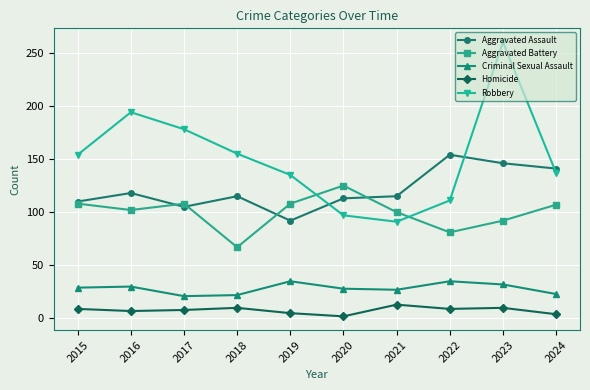

True or false: Robbery and Homicide intersect in this chart.

False